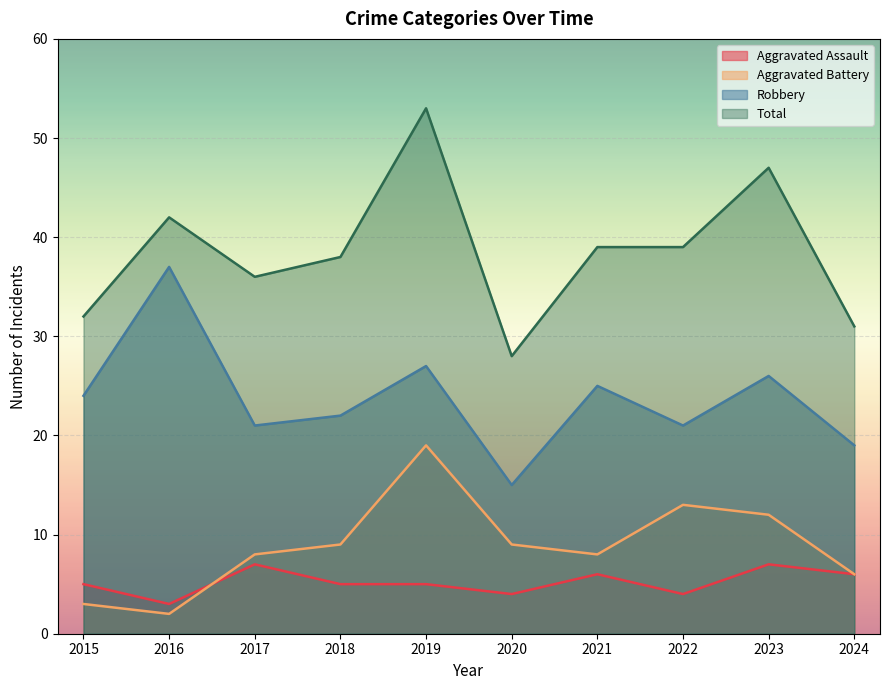

What is the approximate value of Total at 2022, to the nearest 10?

40